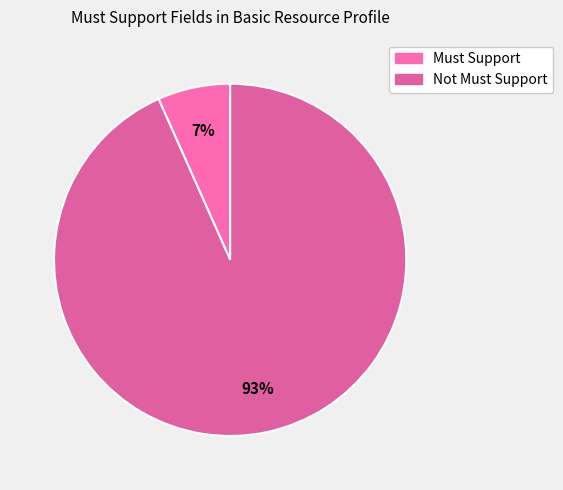

Count the number of slices in the pie.

2